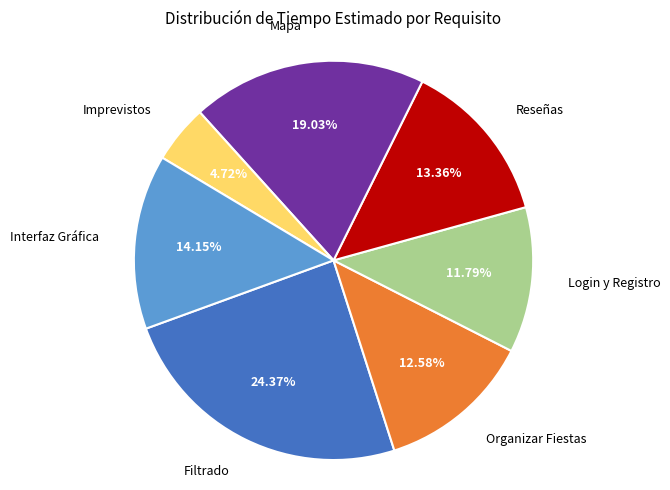

To the nearest percent, what percentage of the pie is Mapa?

19%